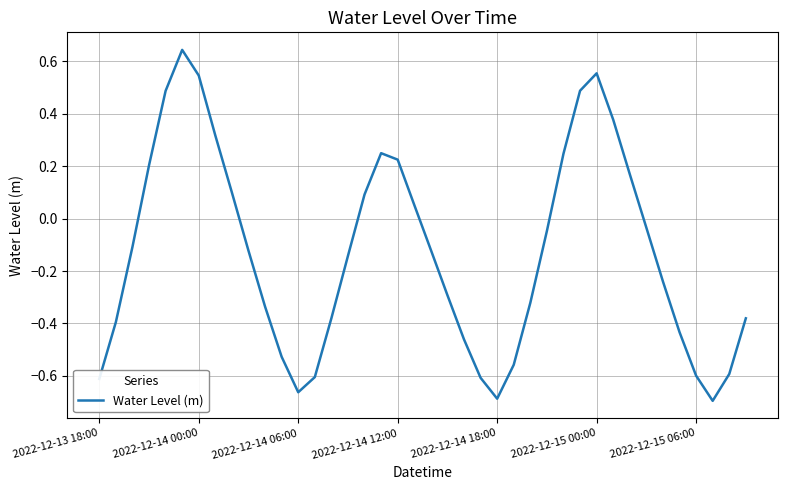

What is the label of the 1st point from the left?

2022-12-13 18:00